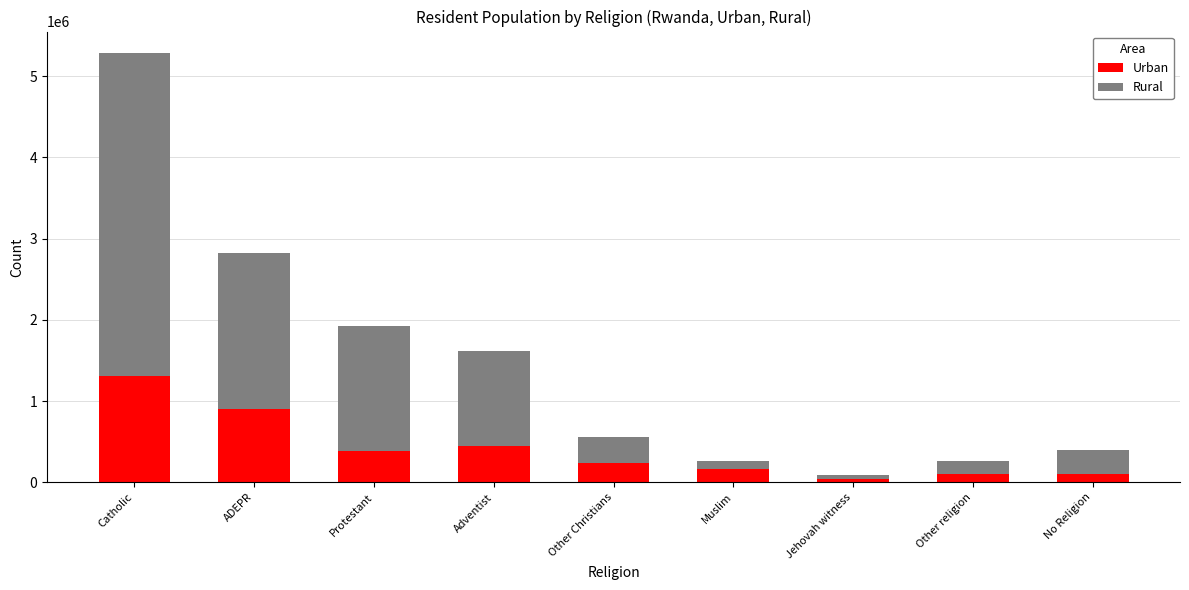

What is the difference between the Urban values at Protestant and Catholic?

931800